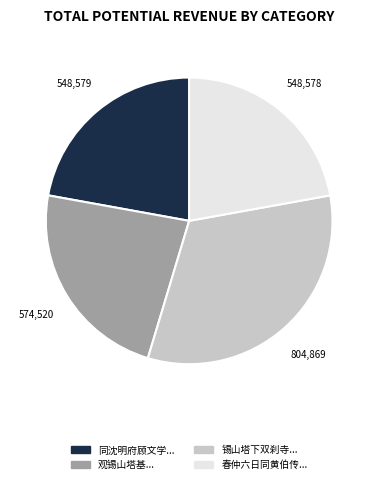

Is there any slice that represents more than half of the pie?

No